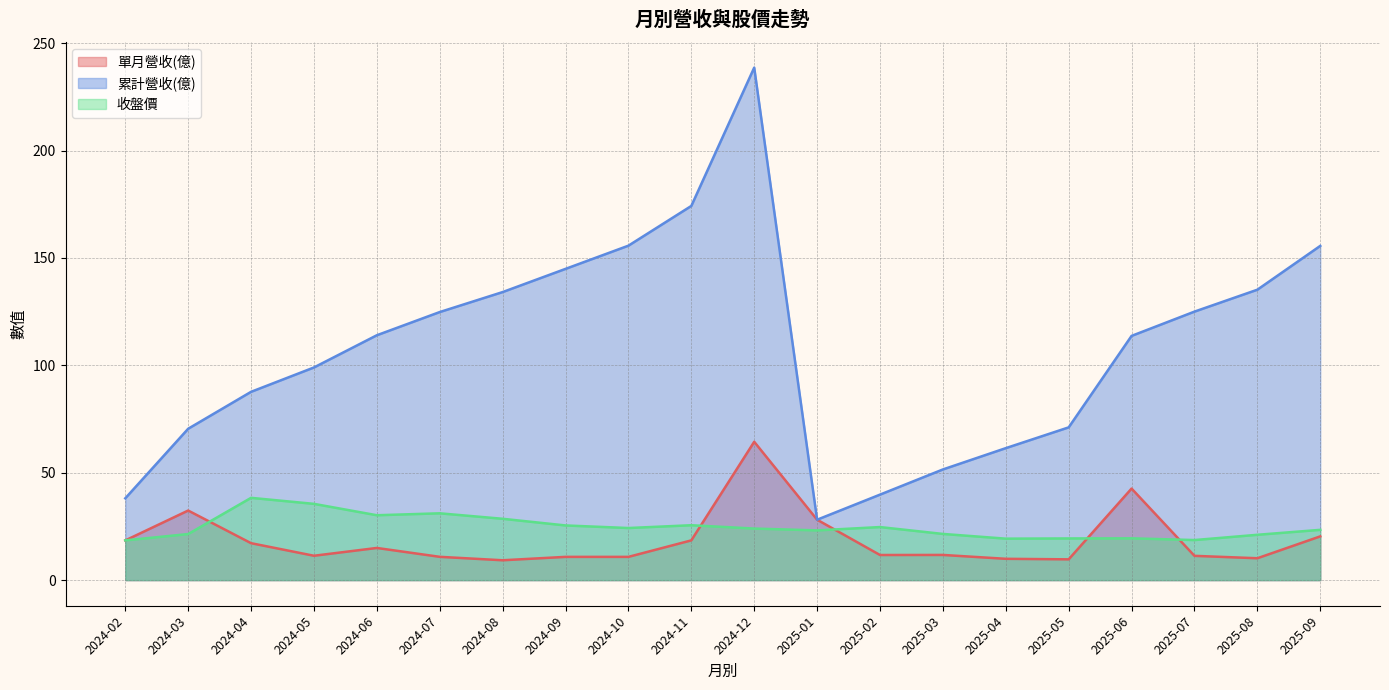

What is the spread (max minus min) of values at 2025-04?

51.5